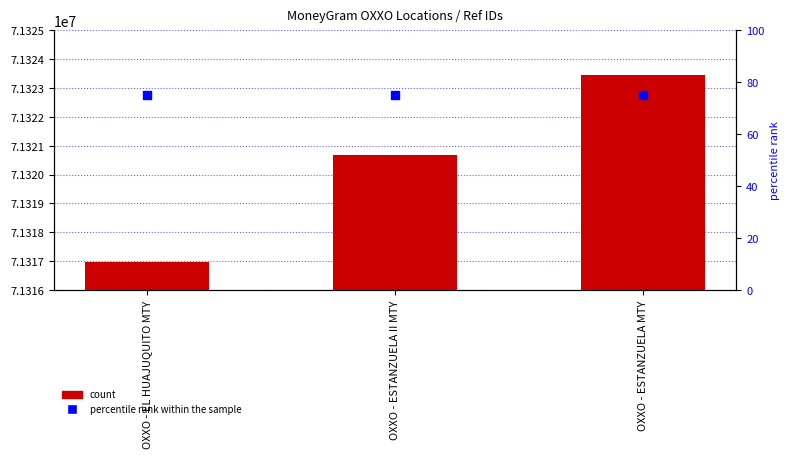

Which series reaches the minimum Y coordinate?

percentile rank within the sample